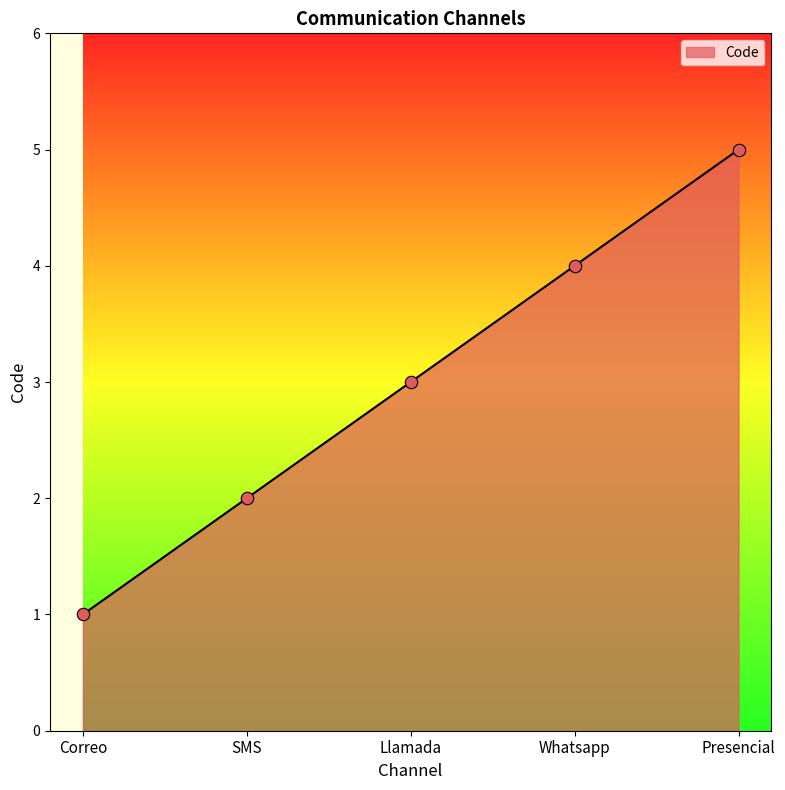

Approximately how many times larger is the value at SMS compared to Whatsapp?

0.5